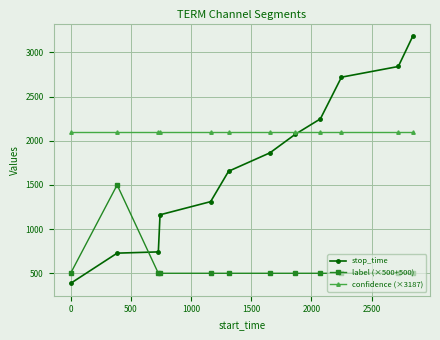

Which series has the largest total across all categories?

confidence (×3187)